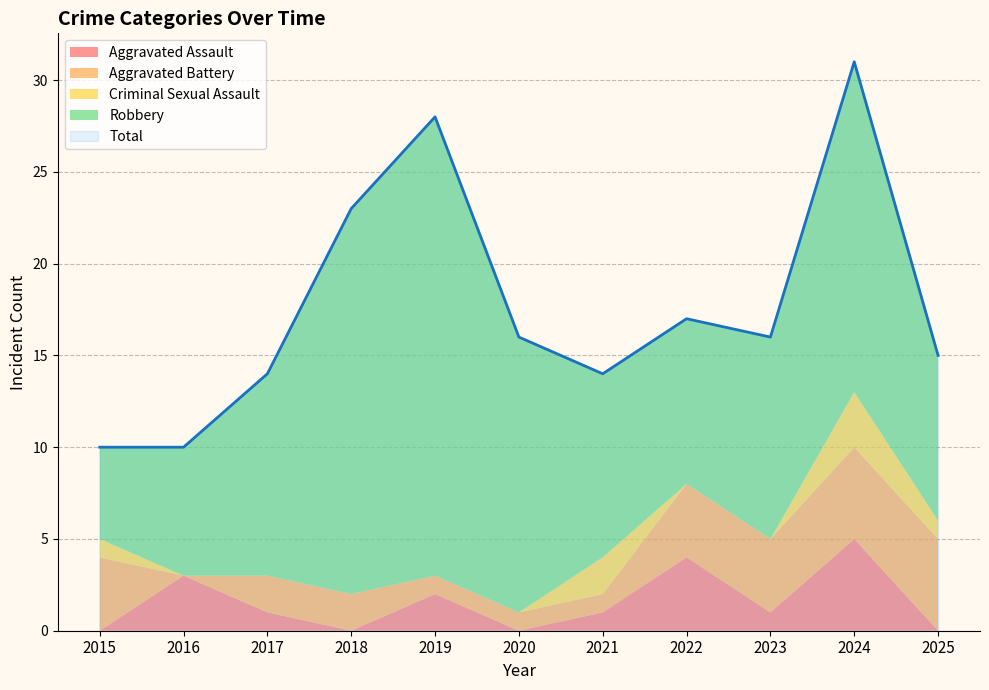

What are all the series names shown in the legend?

Aggravated Assault, Aggravated Battery, Criminal Sexual Assault, Robbery, Total